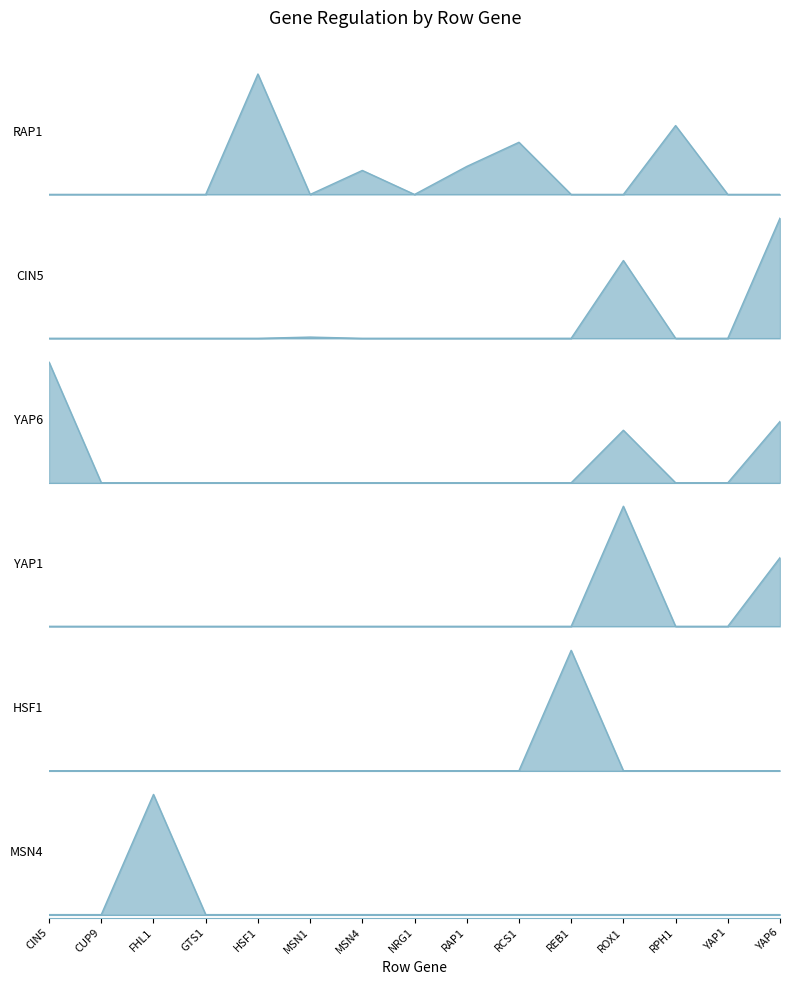

What is the difference between the maximum and minimum values in the HSF1 series?

2.2